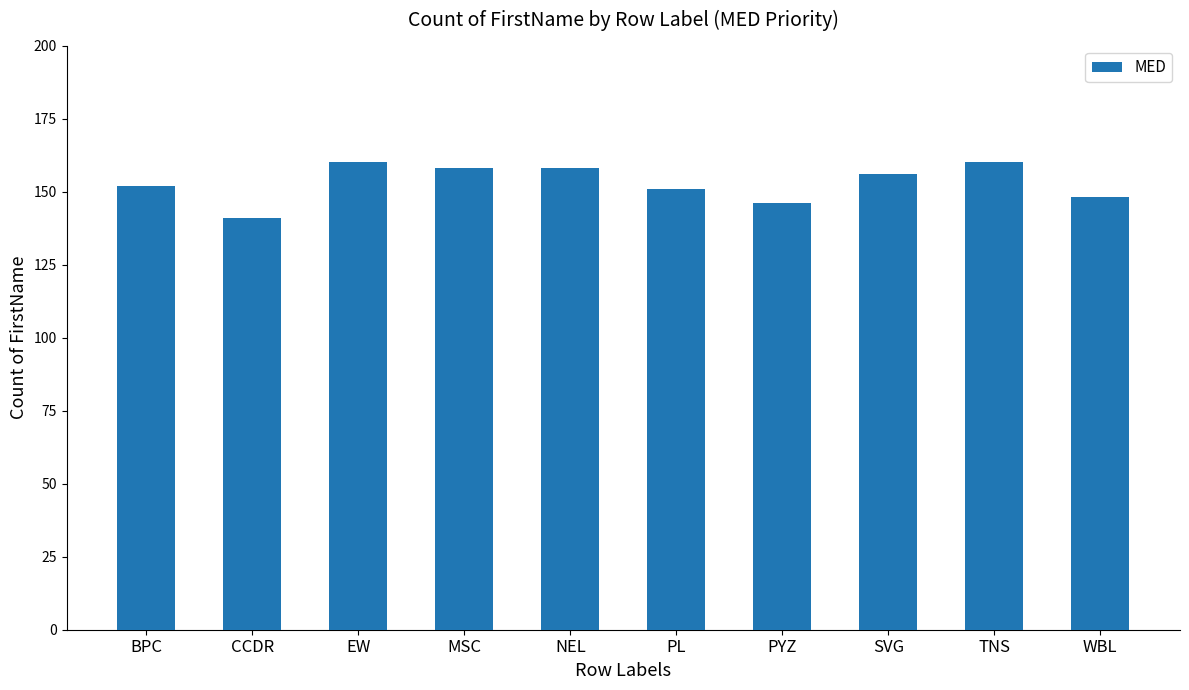

What is the sum of the values at TNS and SVG?

316